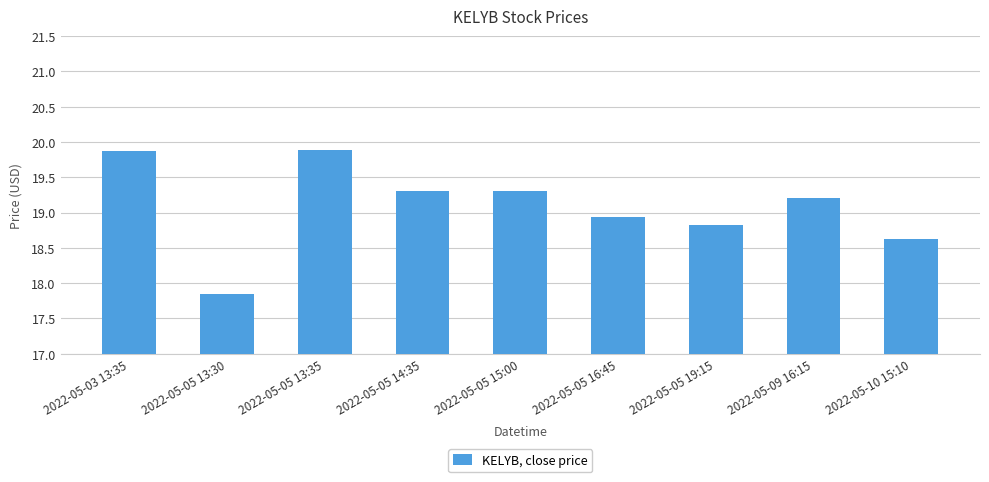

The chart shows a value of 17.8 at 2022-05-05 13:30. True or false?

True